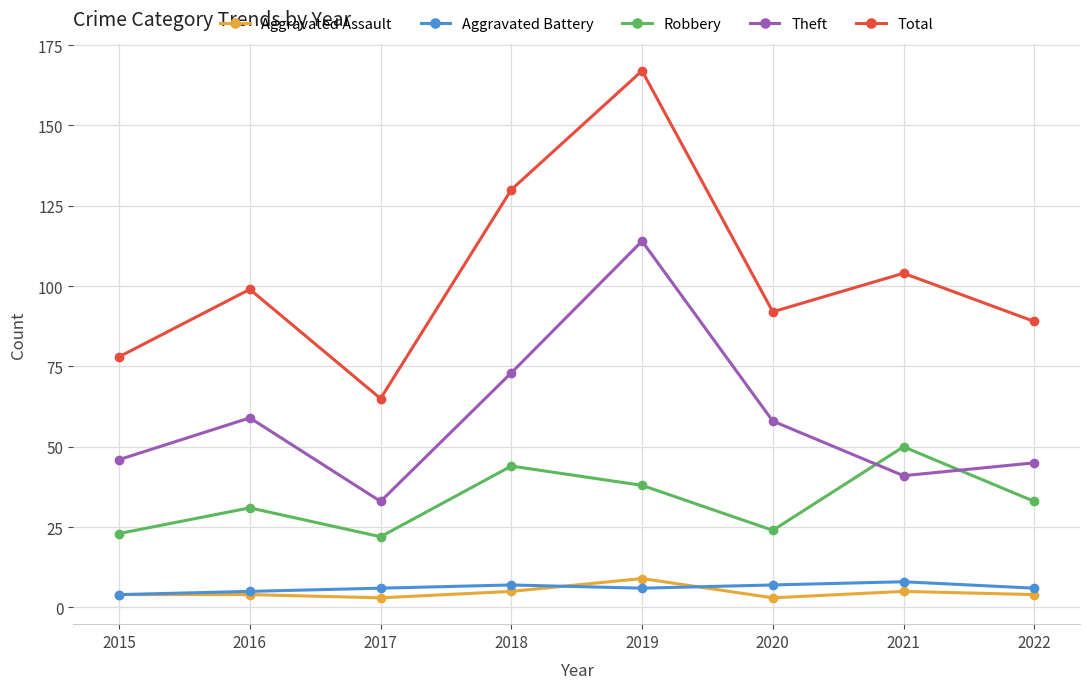

What is the value of the Aggravated Battery point at the 4th from the left?

7